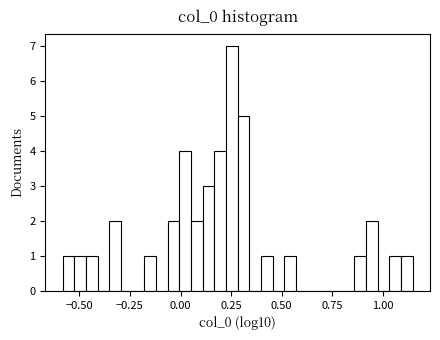

Around what value on the x-axis is the tallest bar? Give the approximate position of its centre, as read against the axis.

0.25